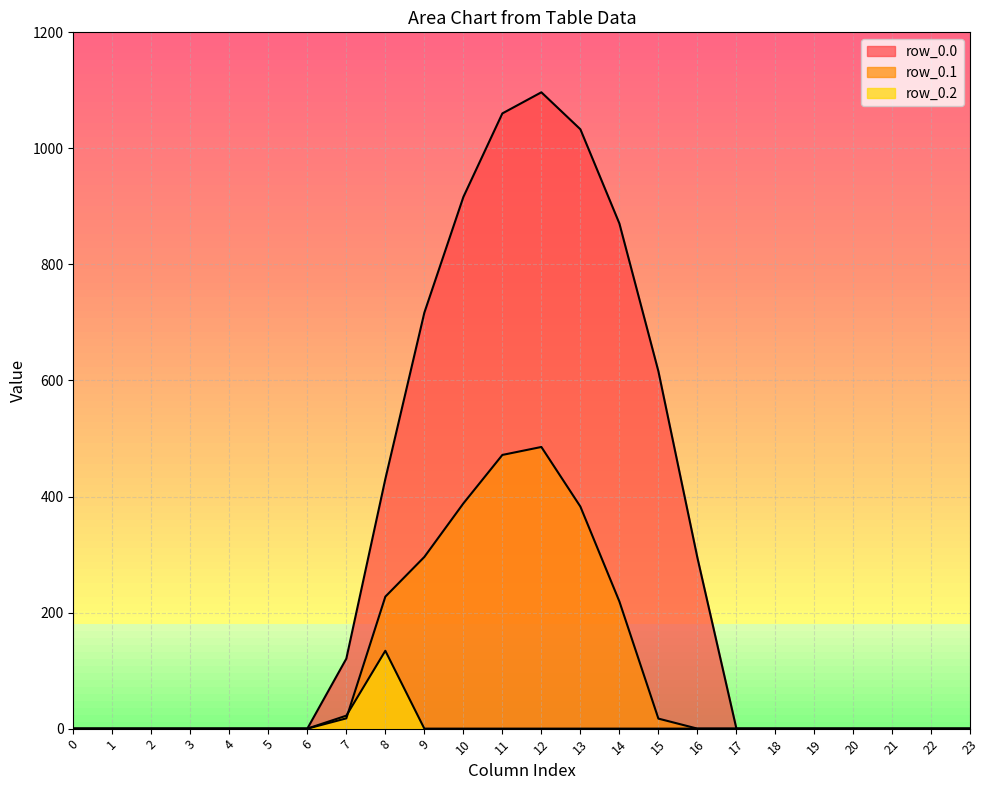

What is the sum of all row_0.2 values?

156.5